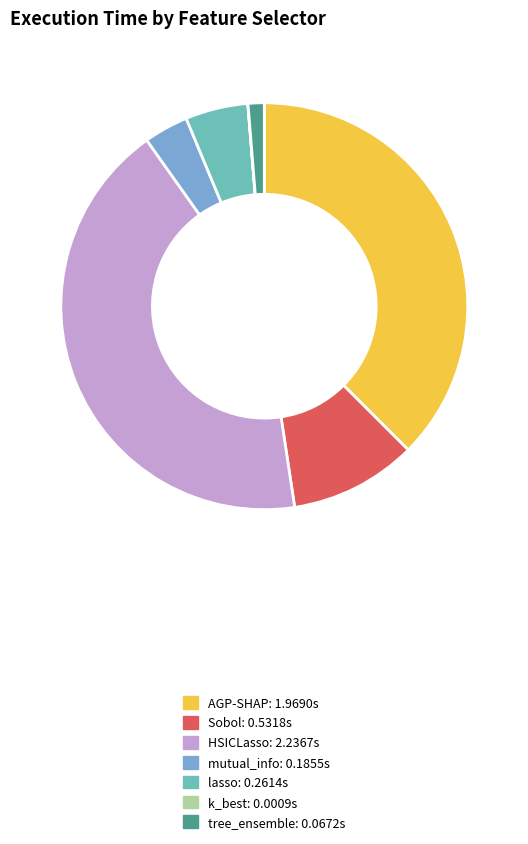

The mutual_info slice represents 4% of the pie. True or false?

True